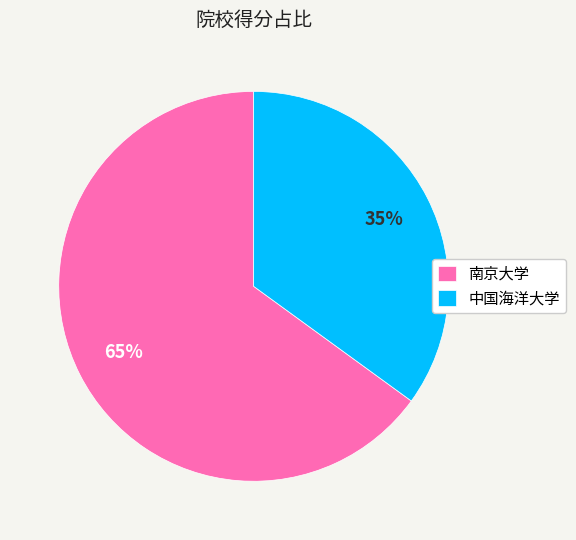

To the nearest percent, what is the combined percentage of 南京大学 and 中国海洋大学?

100%